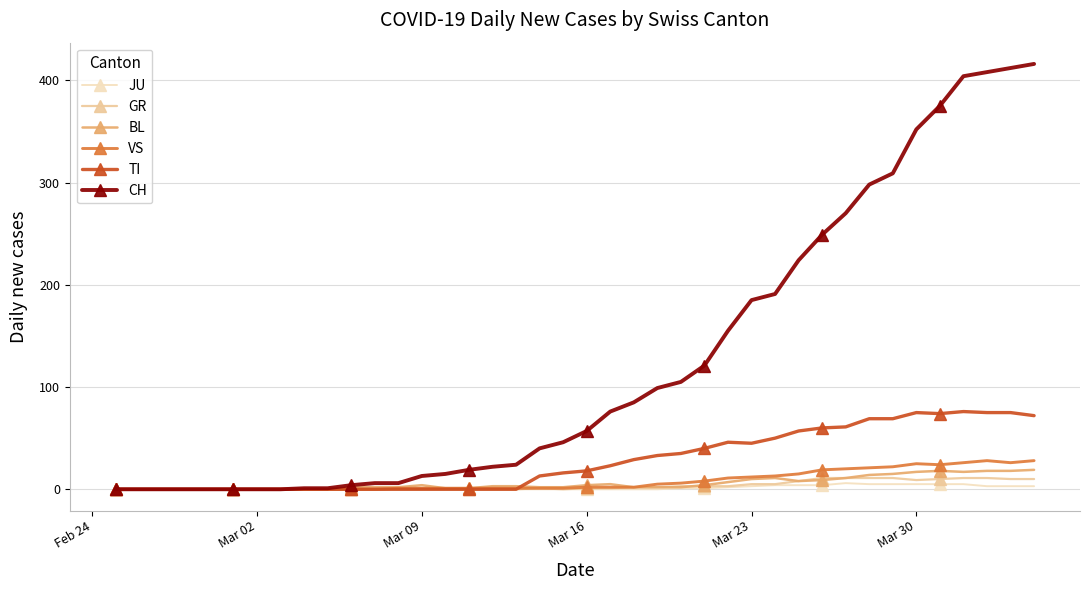

Which series has the widest spread of values?

CH